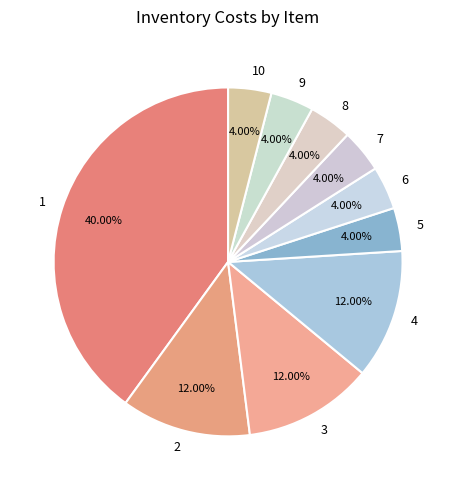

What is the largest slice in the pie chart?

1